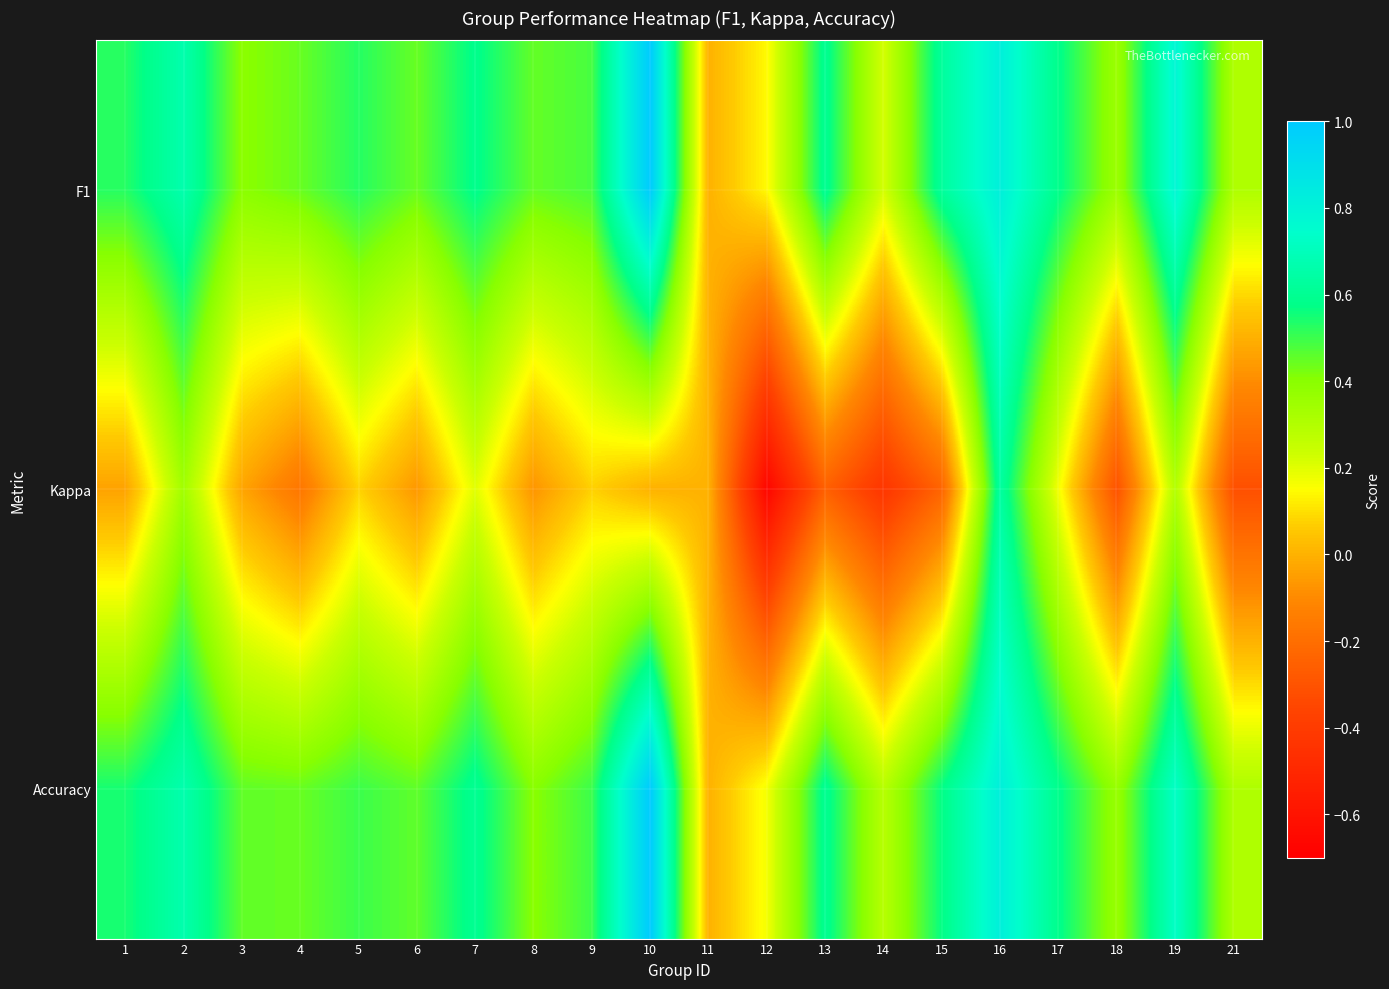

Which series has the widest spread of values?

Kappa